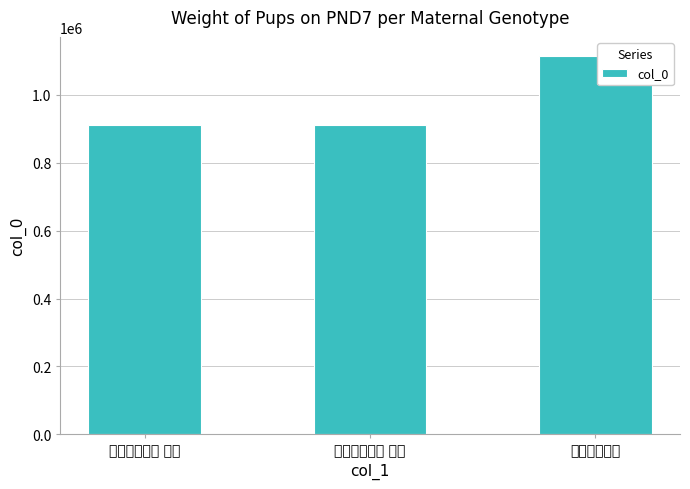

What is the label of the 2nd bar from the right?

永和放船二首 其二